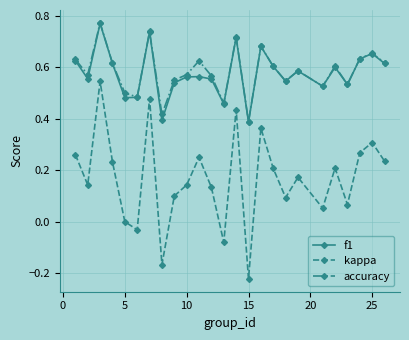

How many f1 values are between 0 and 1?

25